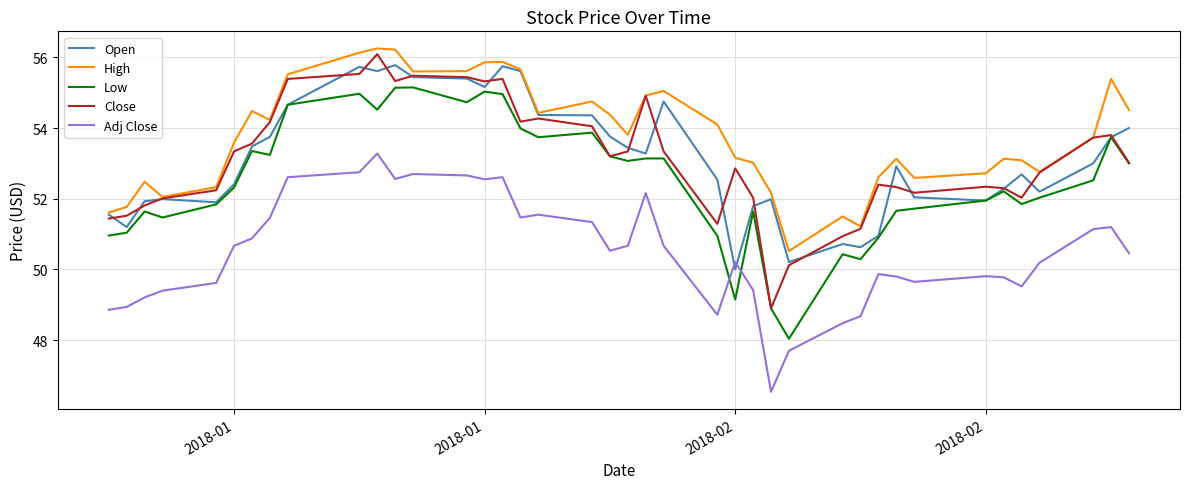

What is the difference between the maximum and minimum values in the Close series?

7.2